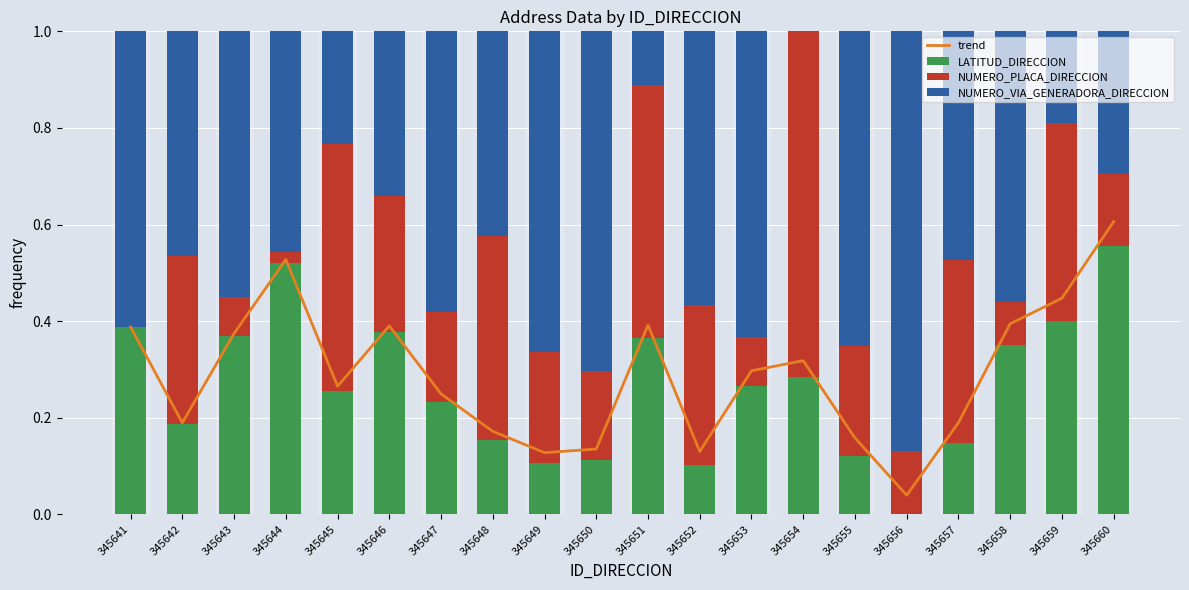

True or false: NUMERO_VIA_GENERADORA_DIRECCION has a value of 0.0 at 345654.

True